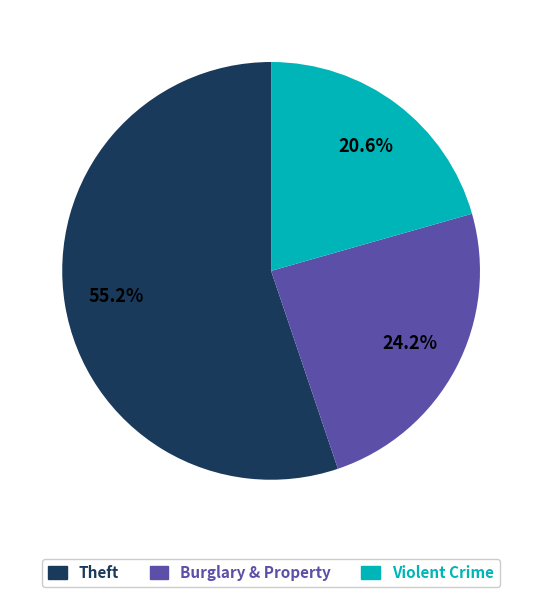

Does any single category account for the majority?

Yes